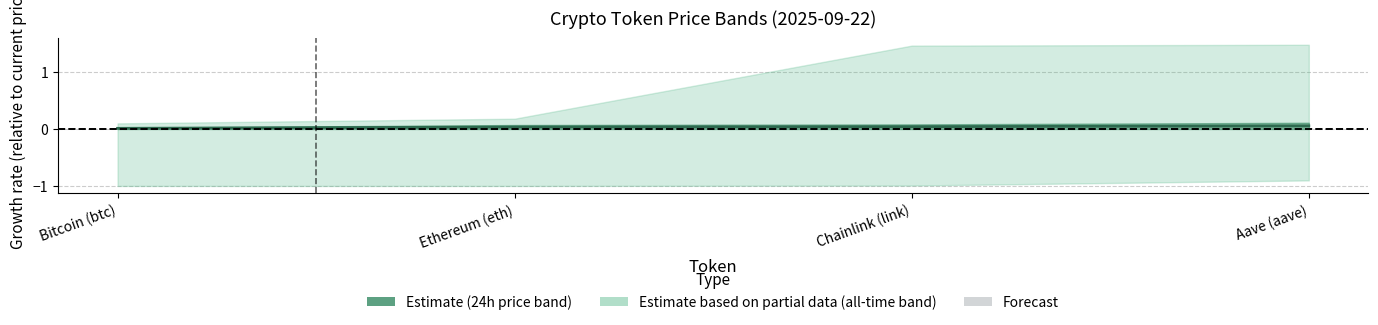

What position from the left is Ethereum (eth)?

2